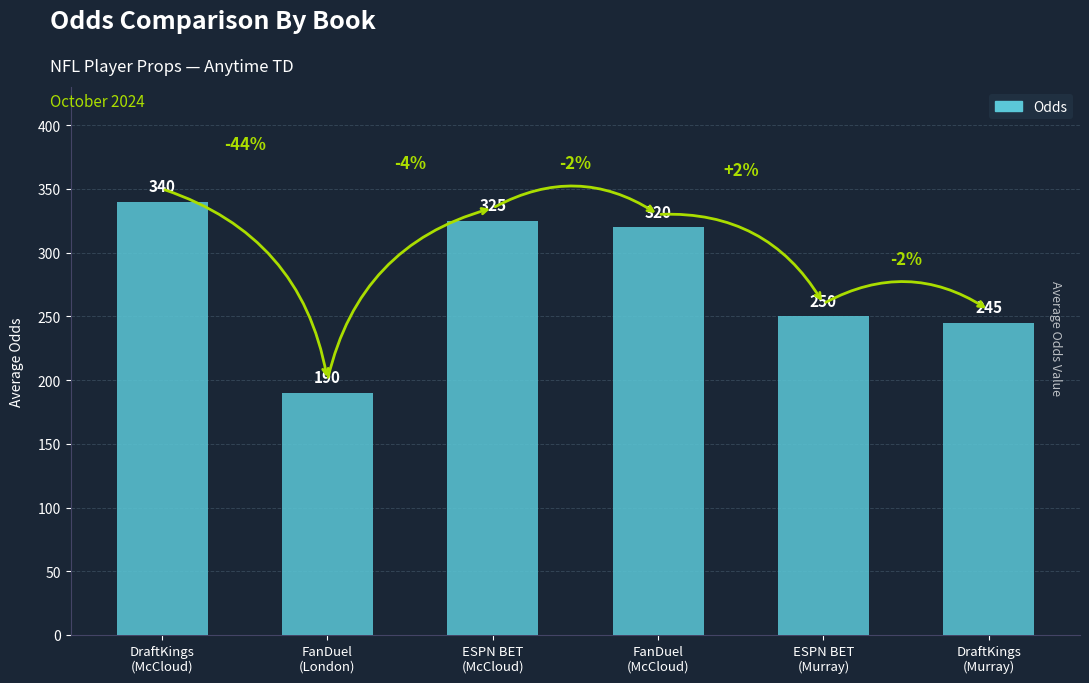

Rank the categories by value from lowest to highest.

FanDuel
(London), DraftKings
(Murray), ESPN BET
(Murray), FanDuel
(McCloud), ESPN BET
(McCloud), DraftKings
(McCloud)